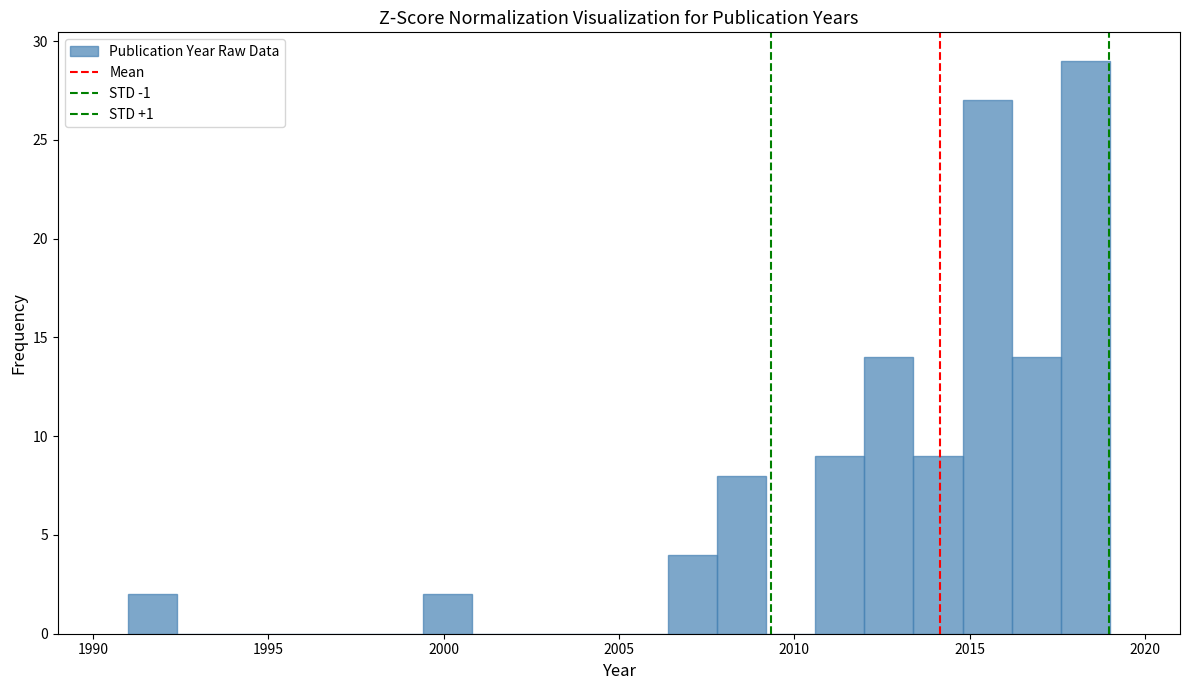

Read against the x-axis, roughly where is the centre of the tallest bar?

2018.5